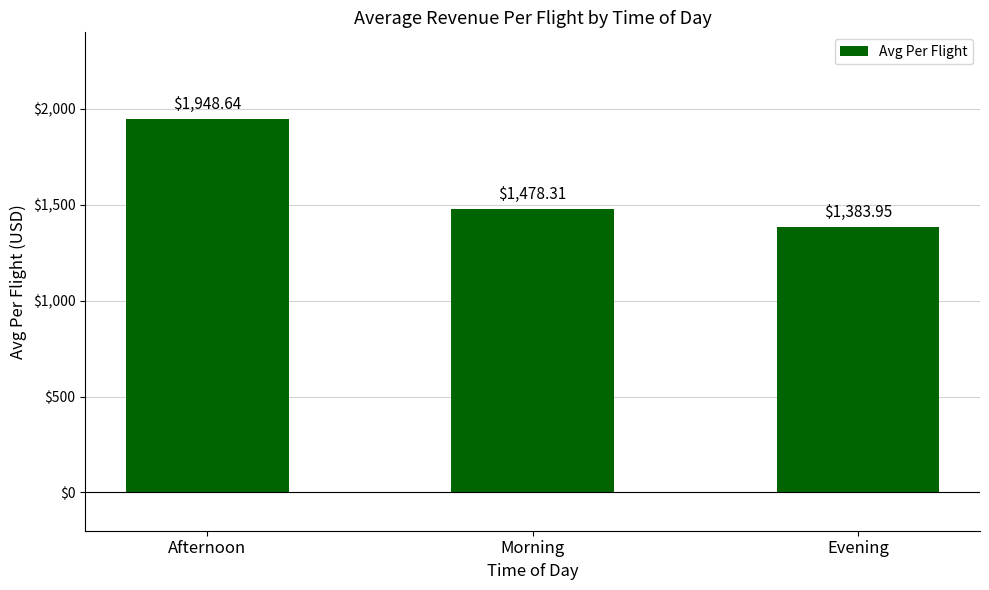

Is it true that the value at Evening is 967.6?

False